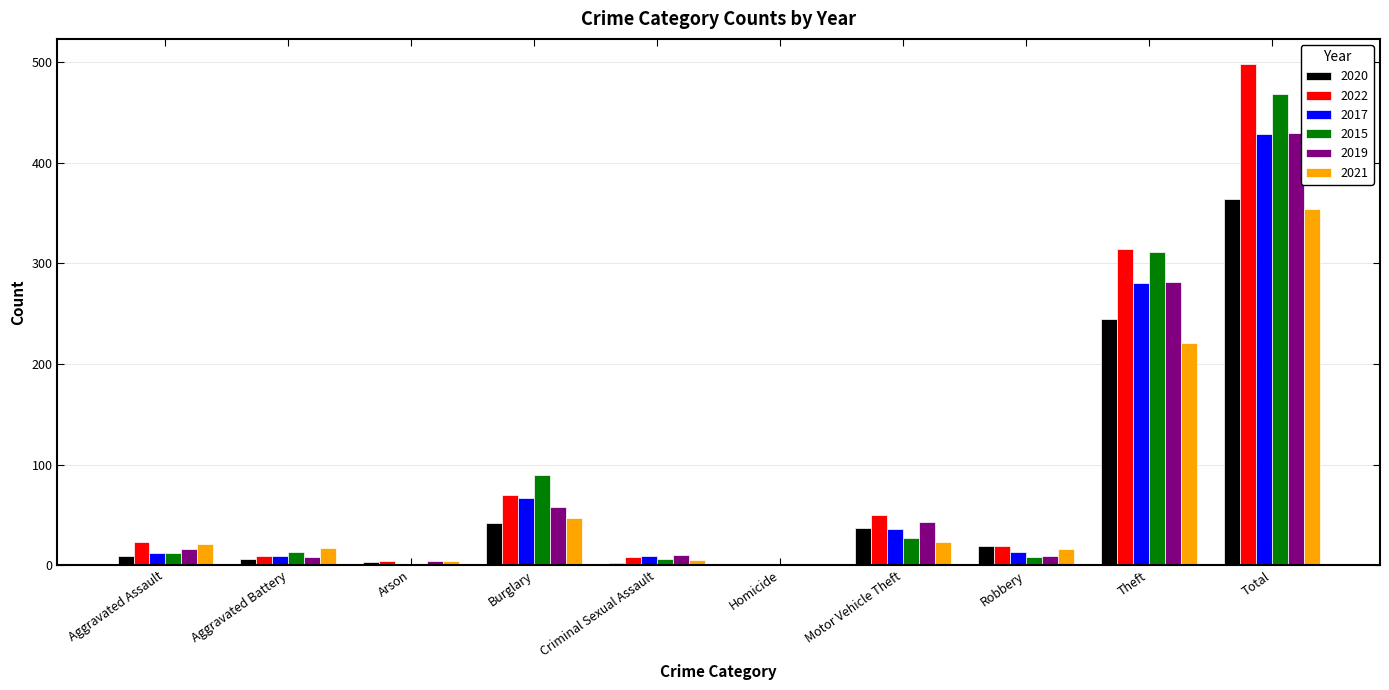

Is the value of 2020 at Aggravated Battery greater than the value of 2017 at Aggravated Assault?

No